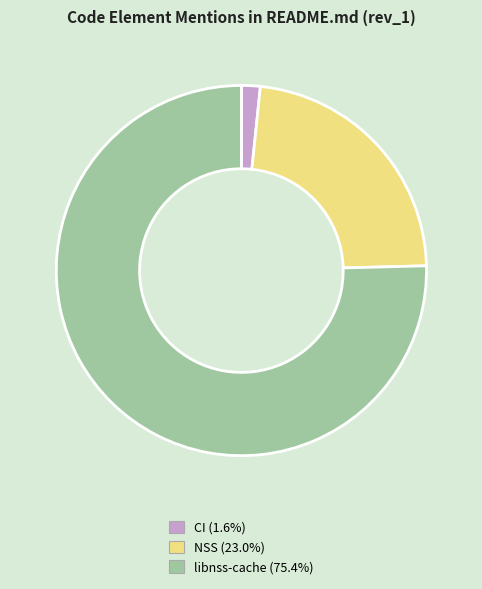

Is there a majority slice in this chart?

Yes